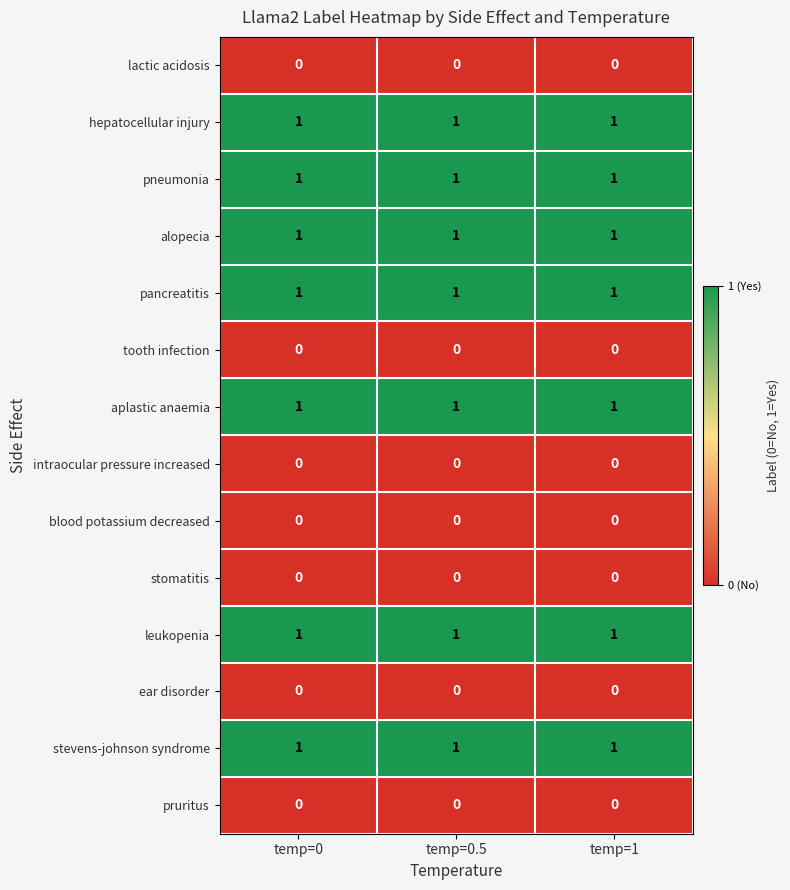

What is the sum of all pancreatitis values?

3